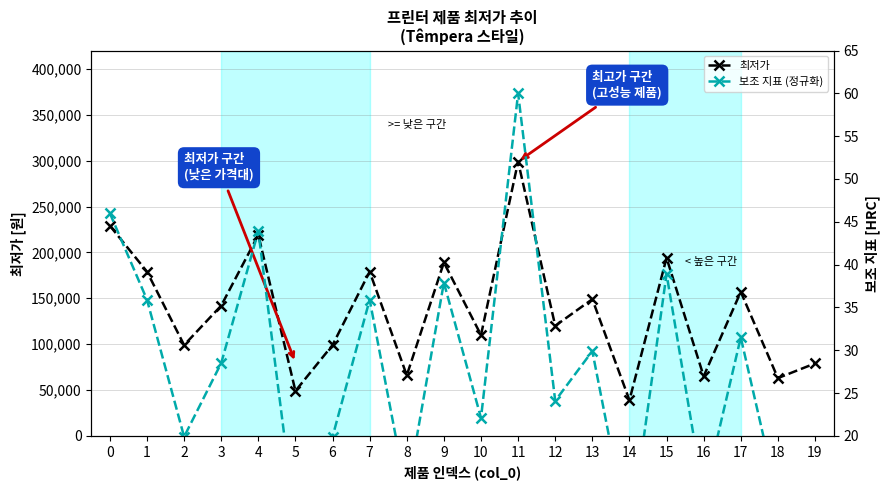

True or false: 최저가 and 보조 지표 (정규화) intersect in this chart.

False